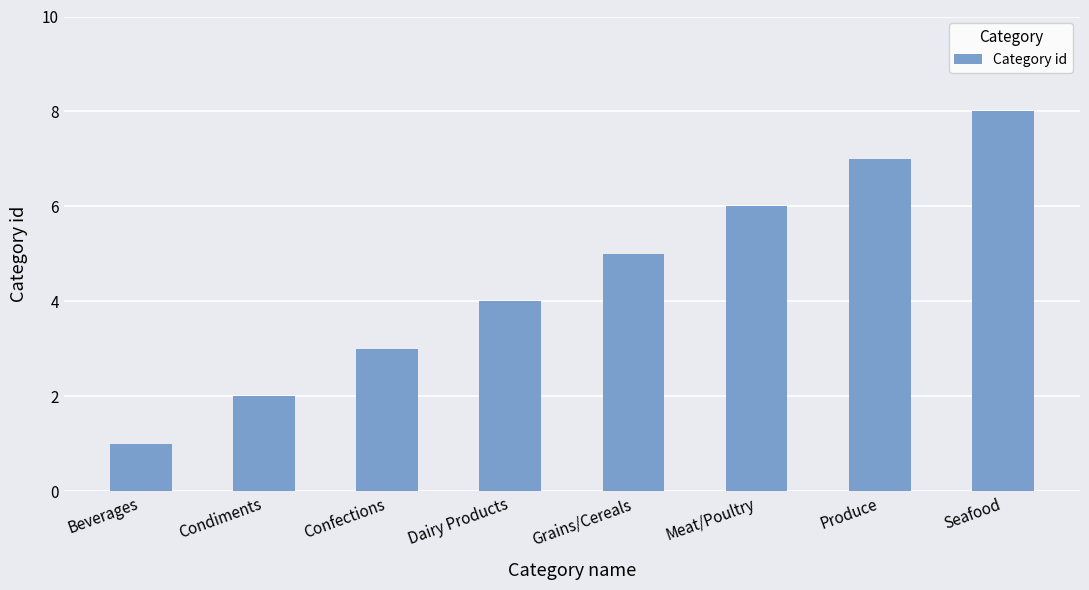

Does the chart contain any negative values?

No